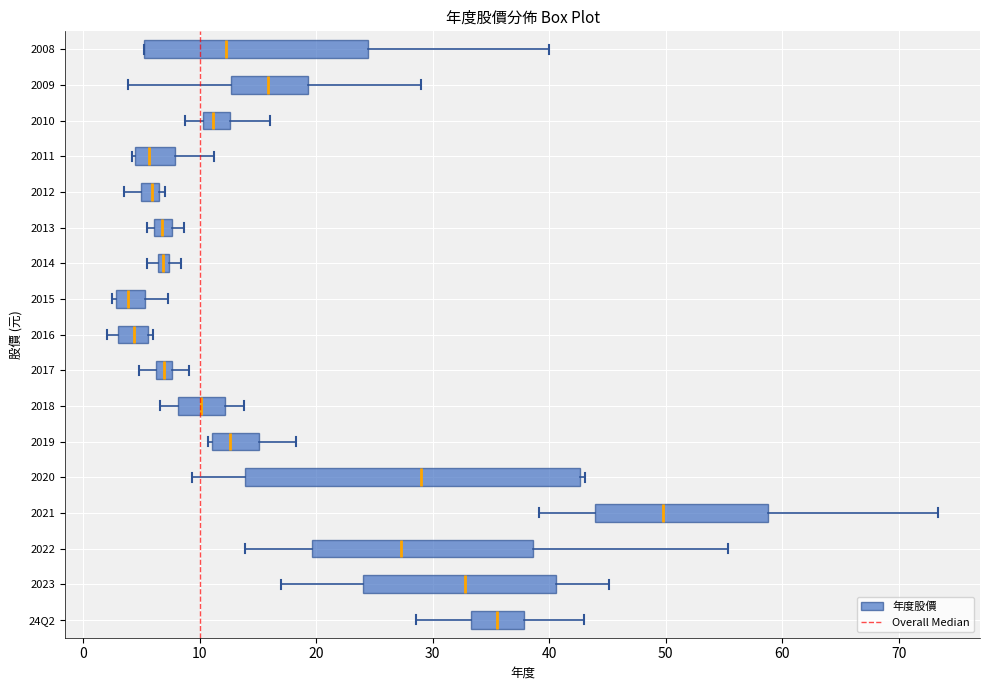

Which box is the widest, from its left edge to its right edge?

2020